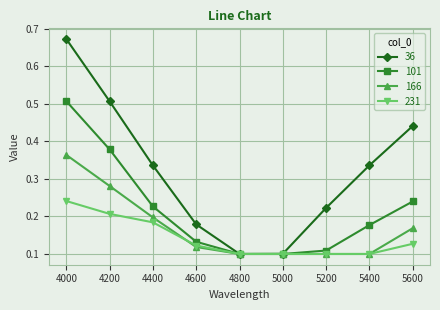

How many 166 values are between 0 and 1?

9